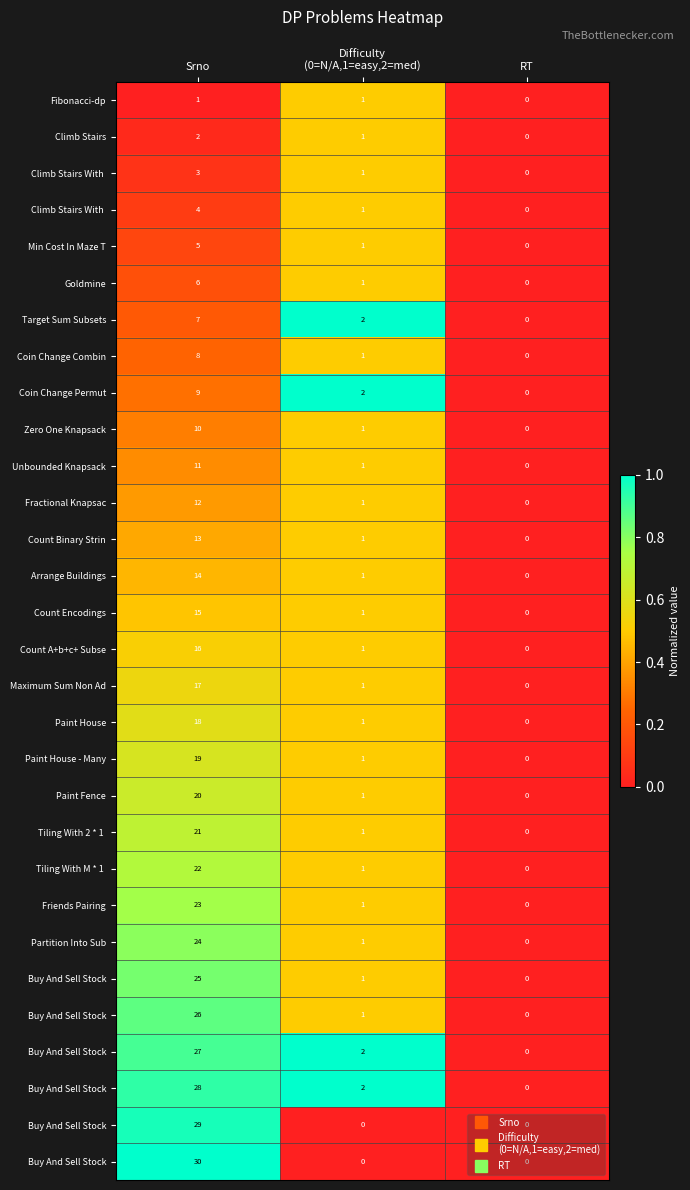

Which category has the highest value across all series?

Difficulty
(0=N/A,1=easy,2=med)